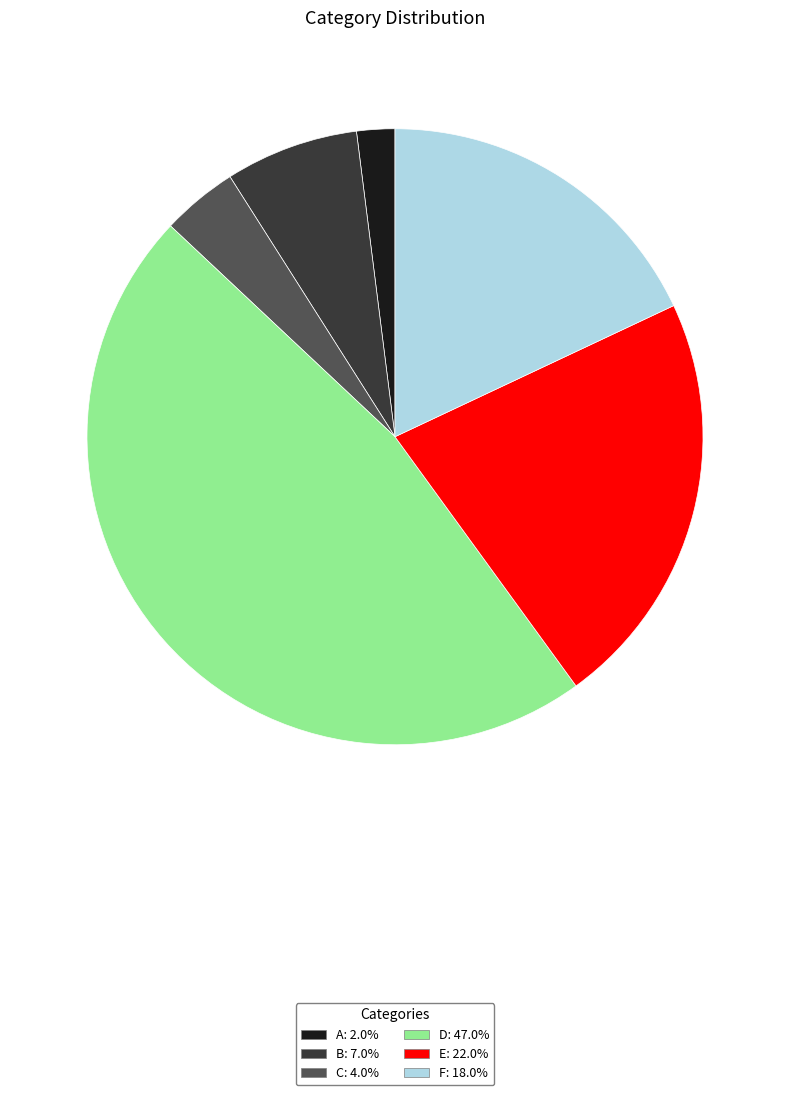

Does any single category account for the majority?

No